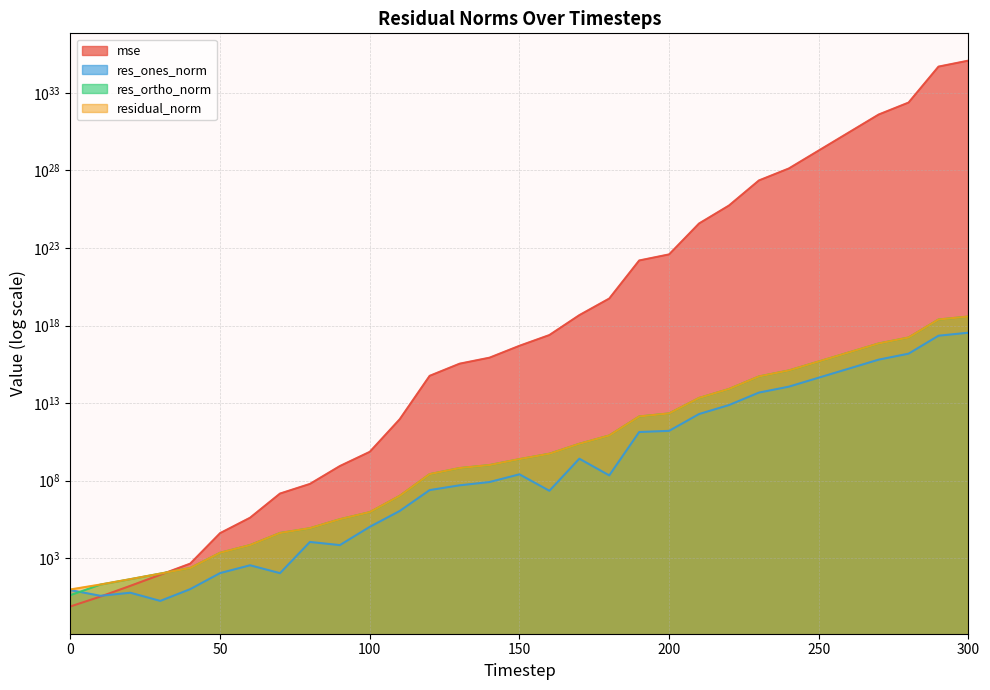

What is the value of the res_ortho_norm point at the 25th from the left?

1272213763465891.5